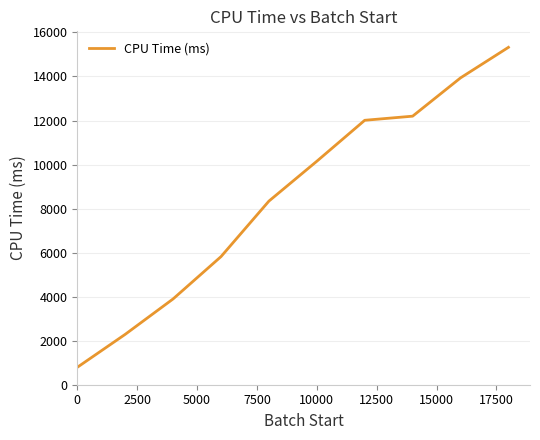

Reading left to right, list all the values displayed in this chart.

790.8	2287.6	3896.8	5818.4	8339.5	10149.9	12010.4	12197.4	13936.9	15324.1